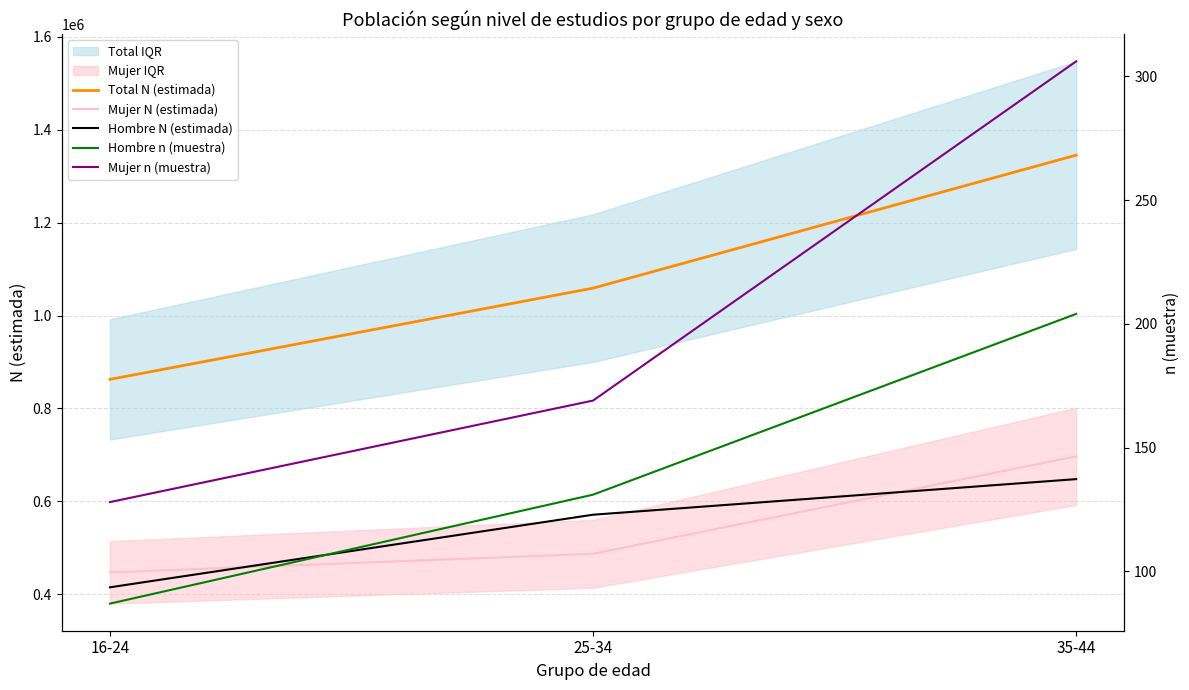

What is the difference between the Mujer N (estimada) values at 16-24 and 25-34?

40099